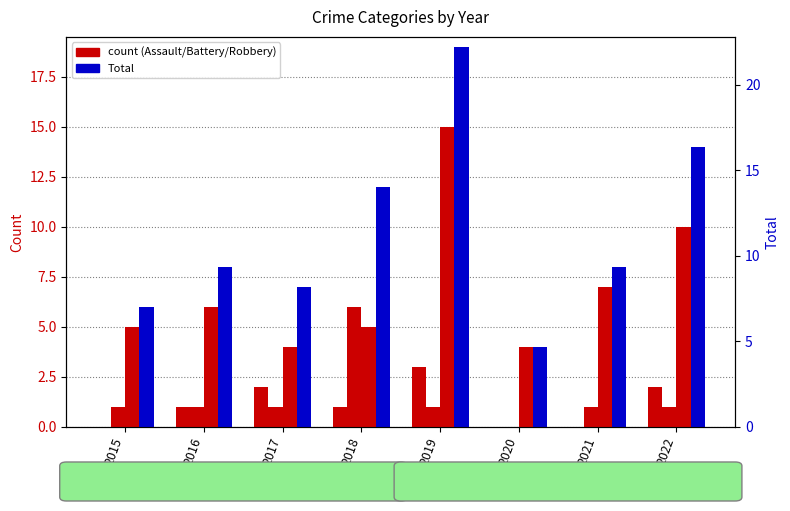

Is it true that Aggravated Battery equals 2 at 2020?

False